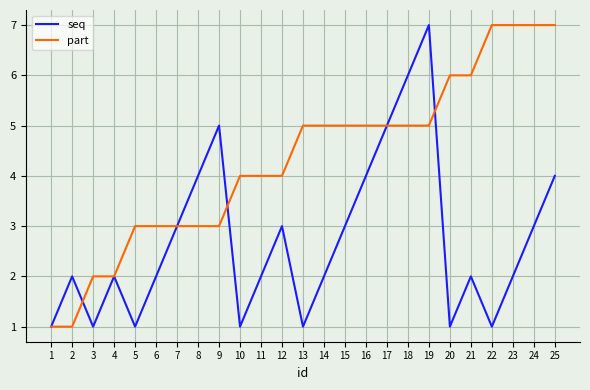

After their last crossing, which series has the higher values: seq or part?

part